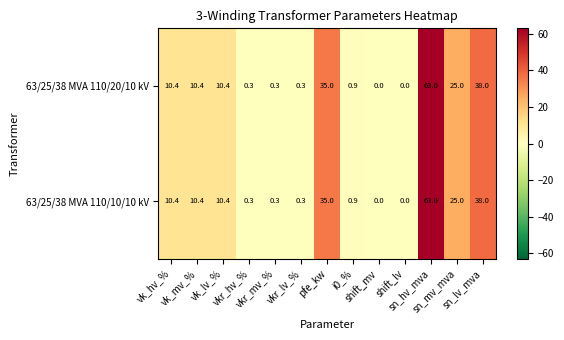

What is the maximum value shown in the chart?

63.0